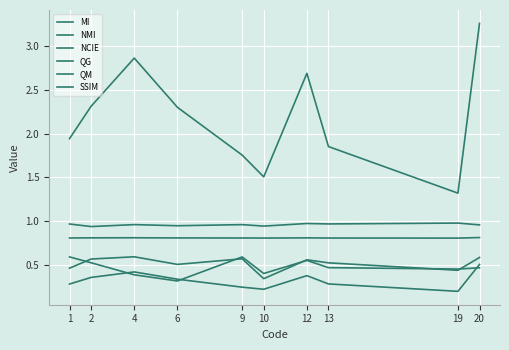

Does the chart have visible grid lines?

Yes